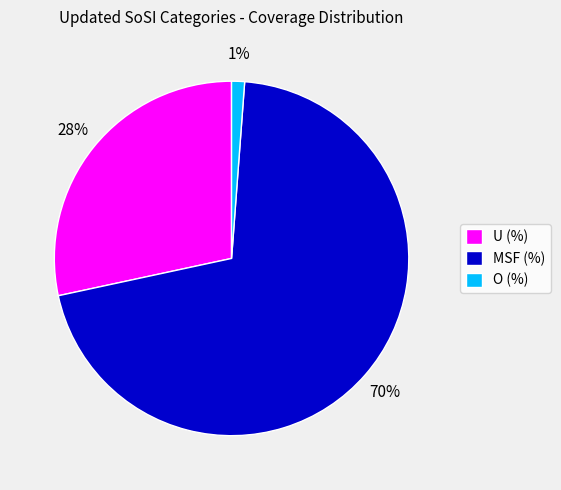

What is the majority slice?

MSF (%)